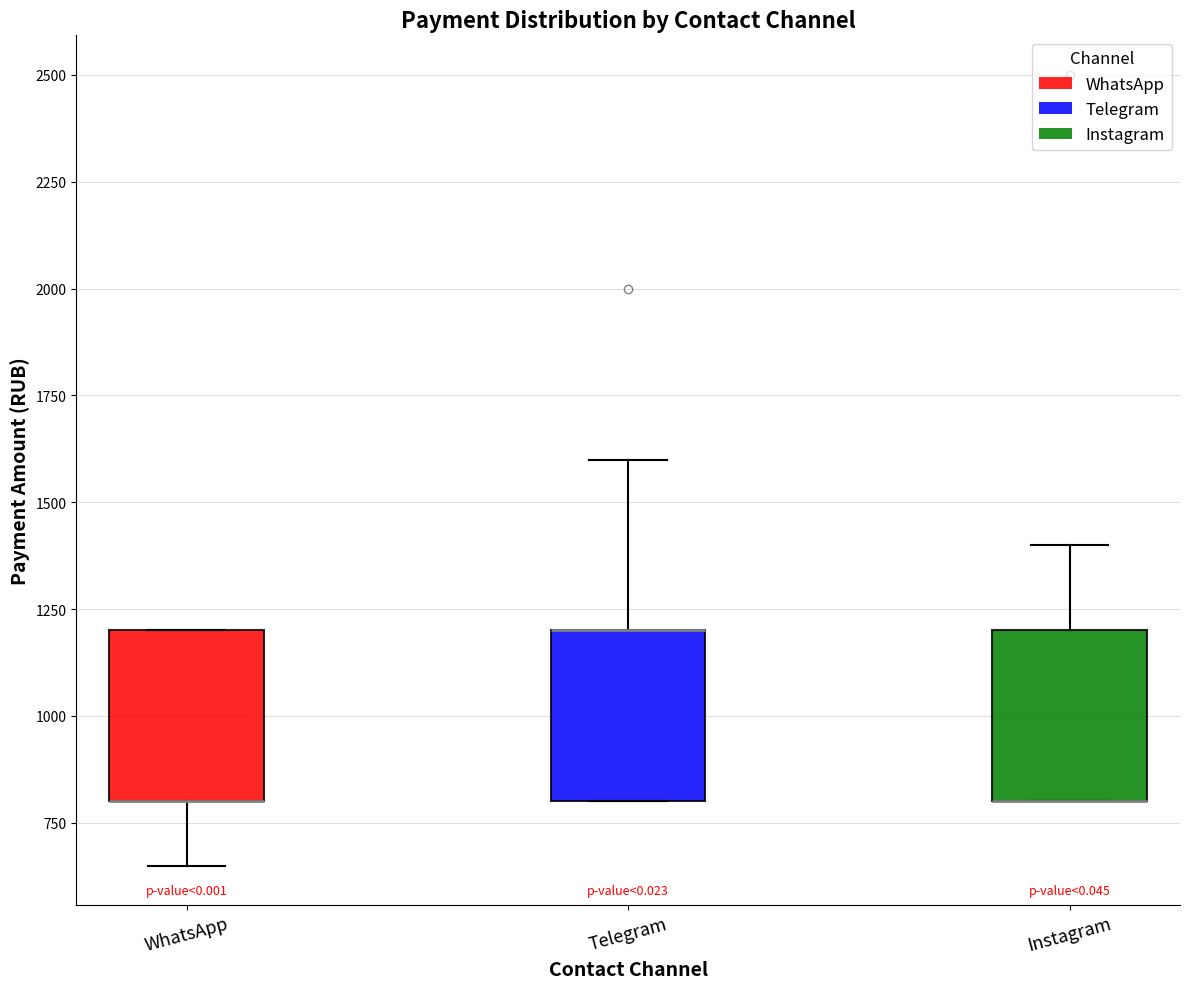

Reading left to right, read every box against the y-axis: the position of its median line, the range the box covers, and the ends of its whiskers. The values are not printed on the chart, so give them approximately, as read against the axis.

WhatsApp: median 800 (drawn on the box's lower edge), box 800 to 1200, whiskers 650 to 1200
Telegram: median 1200 (drawn on the box's upper edge), box 800 to 1200, whiskers 800 to 1600
Instagram: median 800 (drawn on the box's lower edge), box 800 to 1200, whiskers 800 to 1400